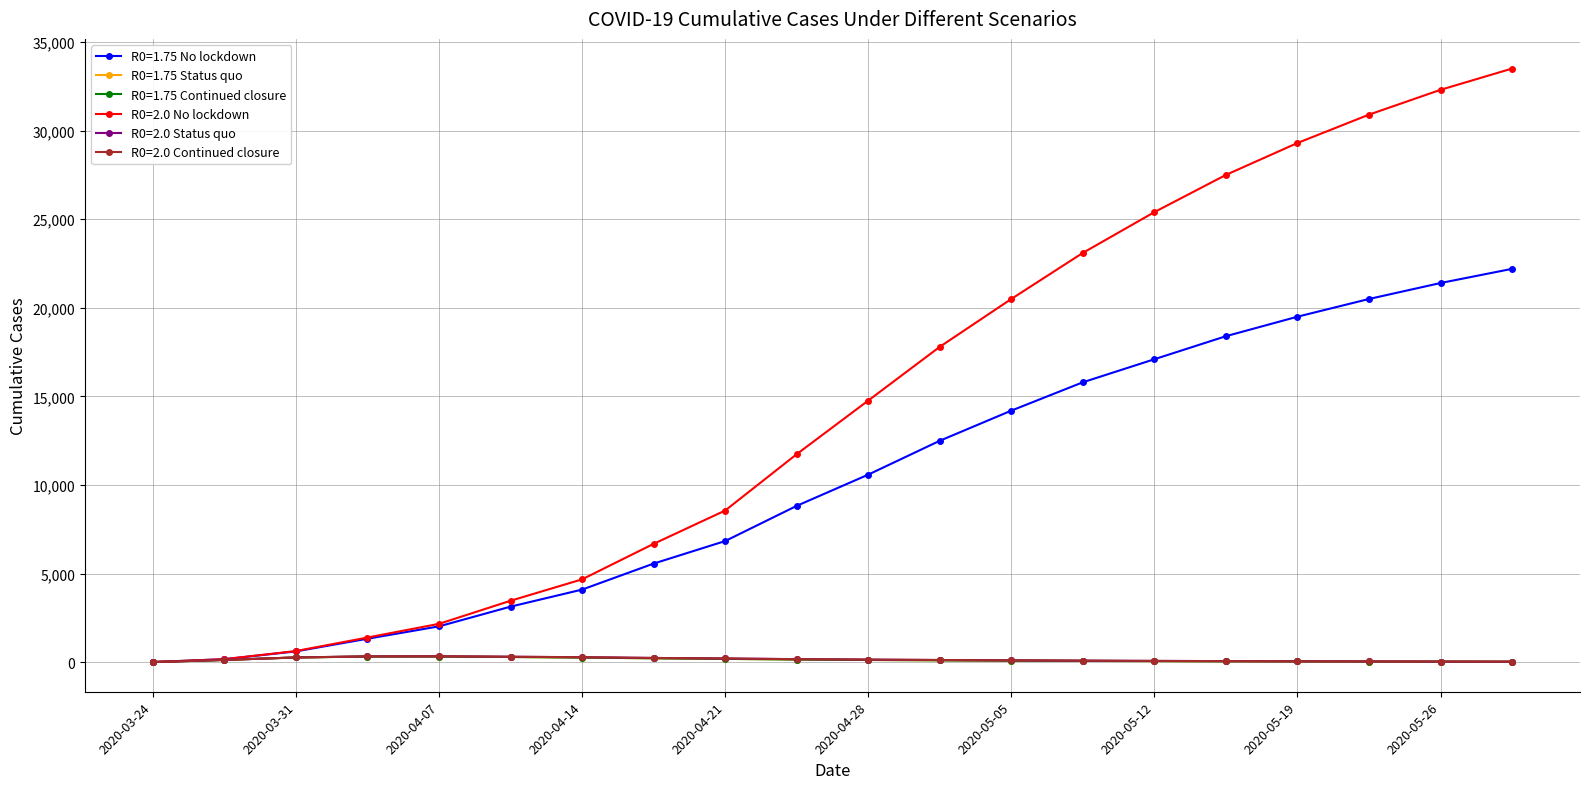

How many lines are shown in the chart?

6